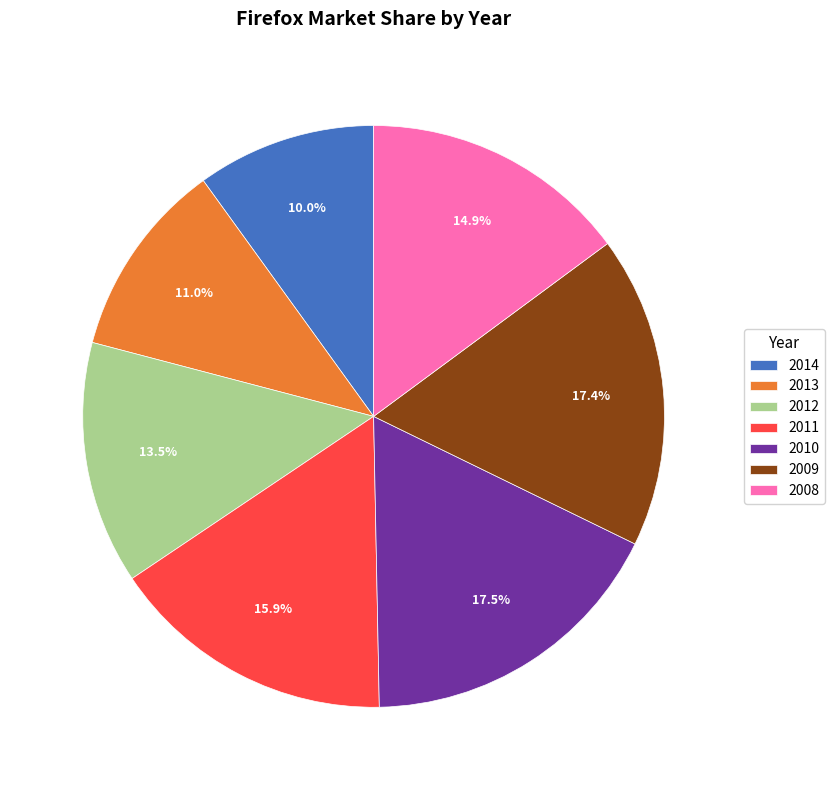

What is the smallest slice in the pie chart?

2014